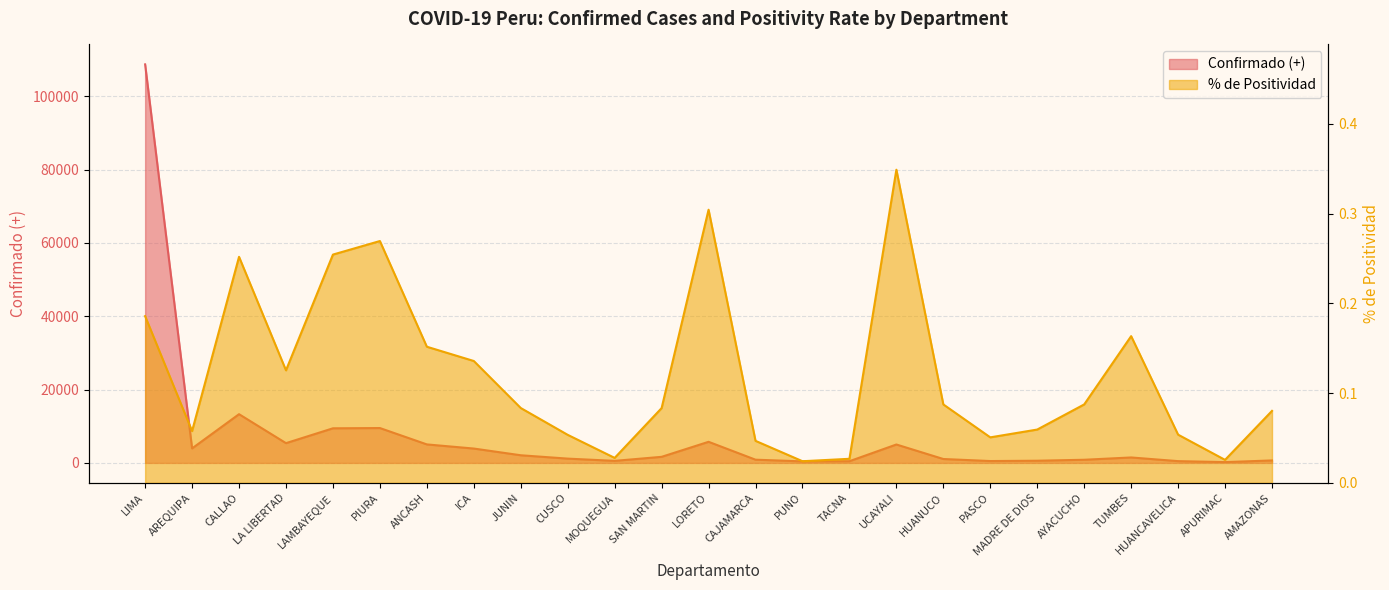

What is the total value across all series at CAJAMARCA?

882.0